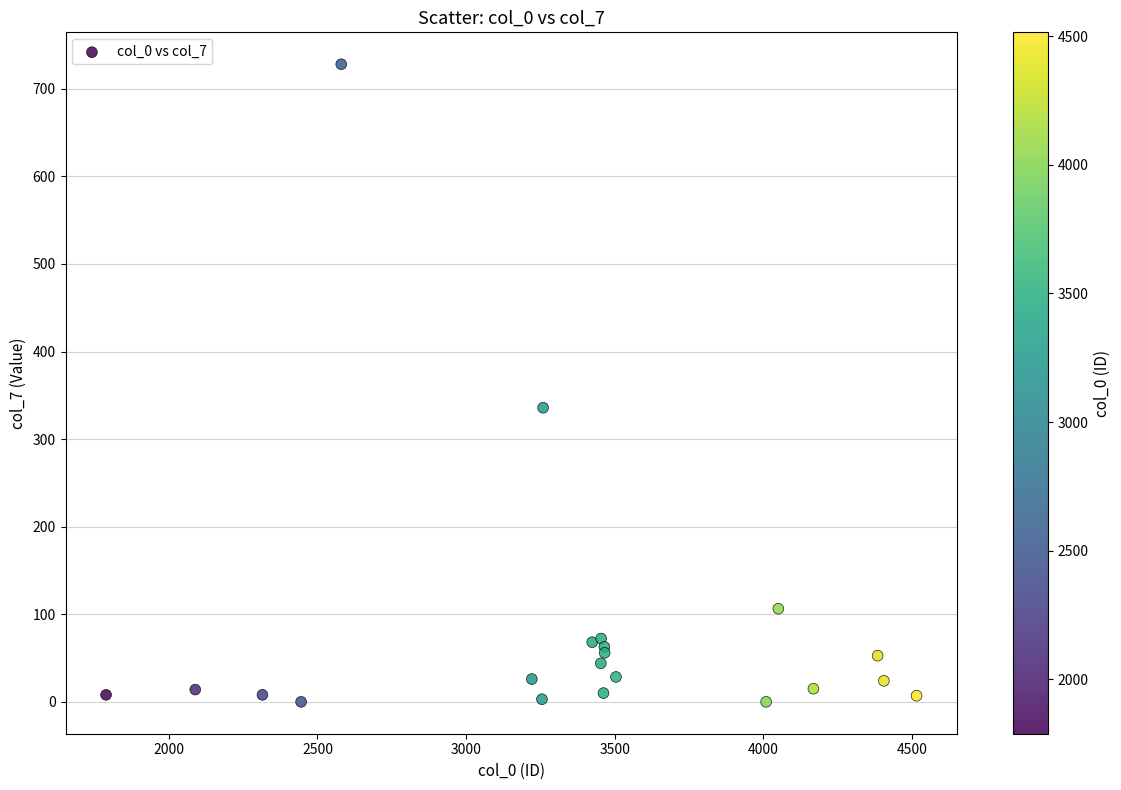

What Y value in the scatter plot is closest to 364?

335.9